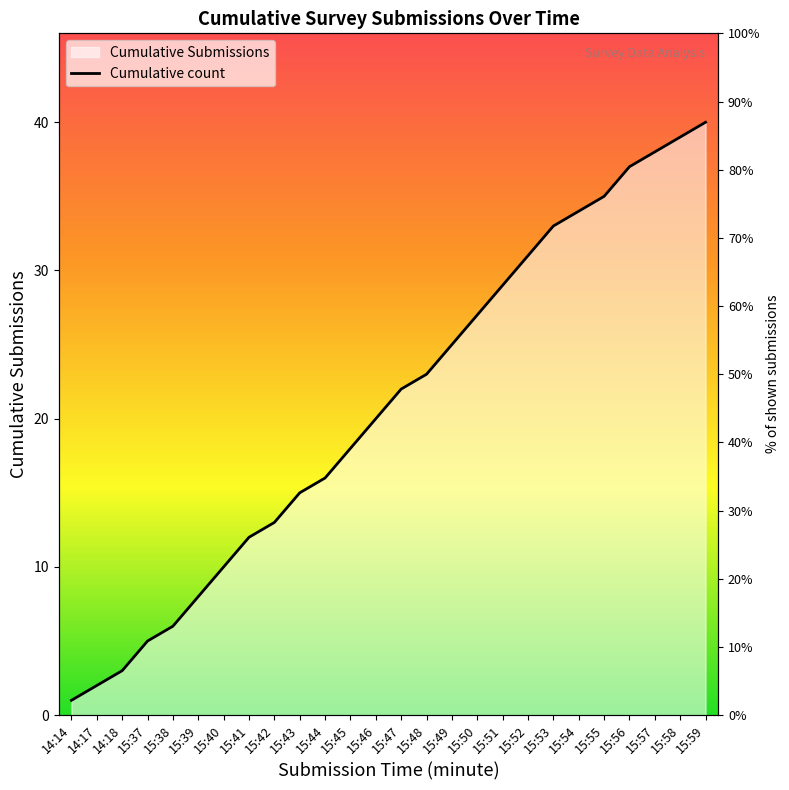

Reading left to right, list all the values displayed in this chart.

1	2	3	5	6	8	10	12	13	15	16	18	20	22	23	25	27	29	31	33	34	35	37	38	39	40